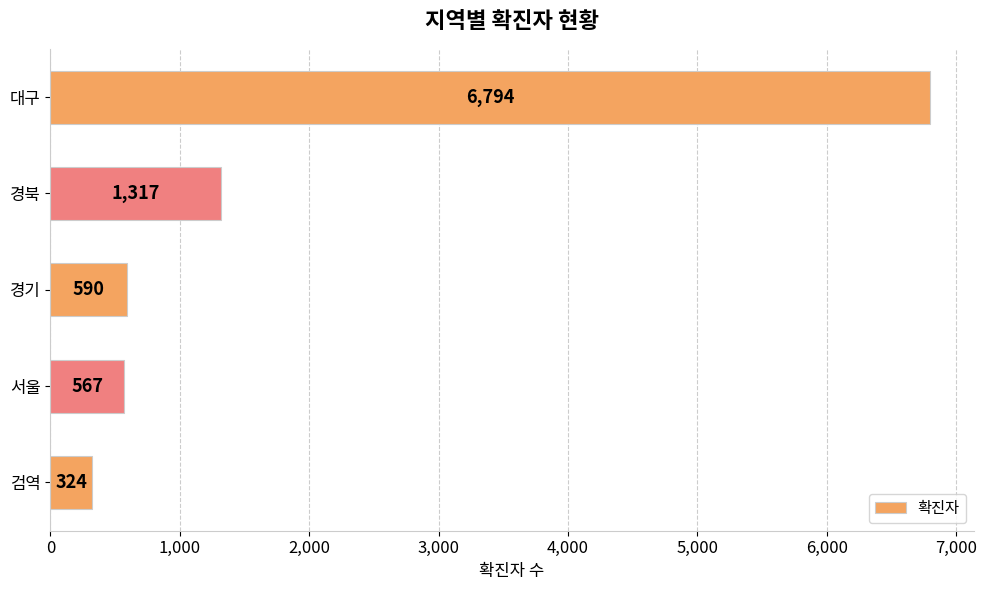

What position from the top is 대구?

1